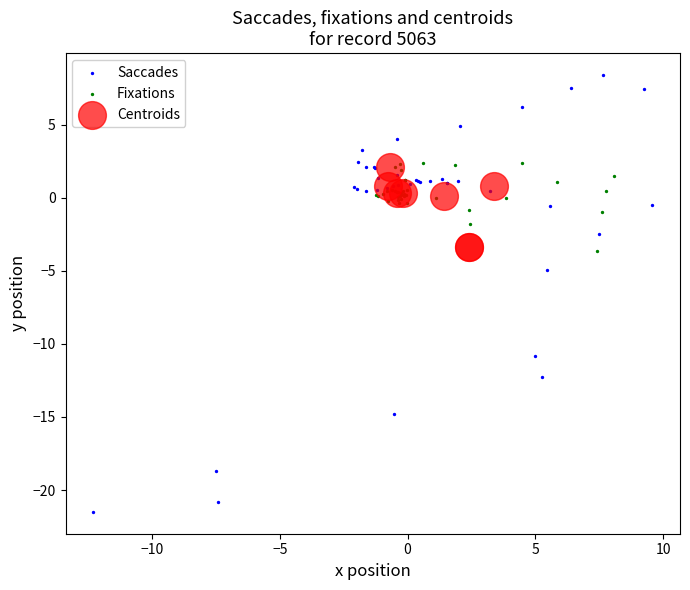

Which series has the largest Y range (max minus min)?

Saccades